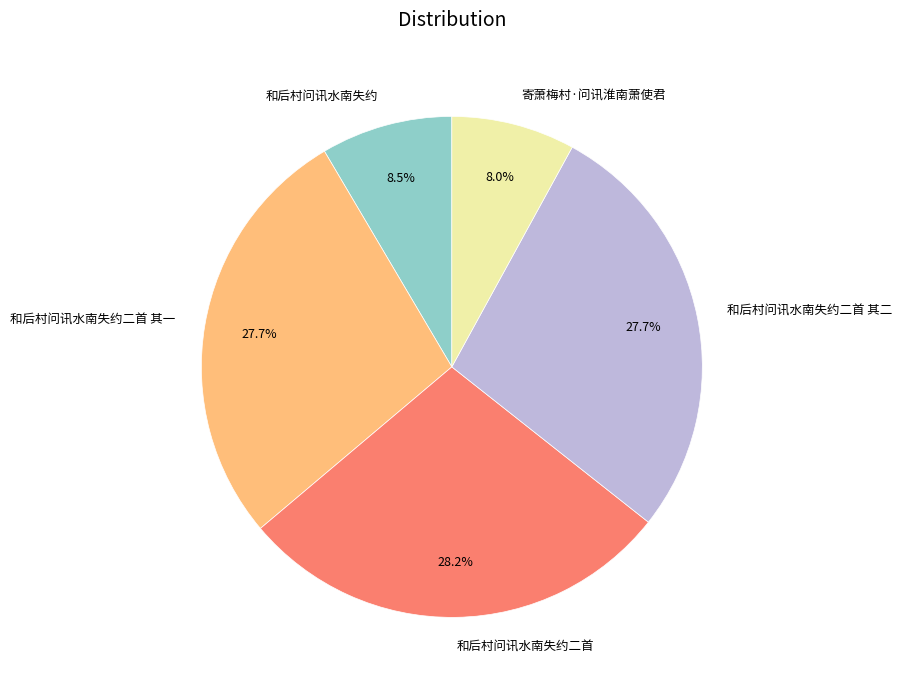

Is there a majority slice in this chart?

No